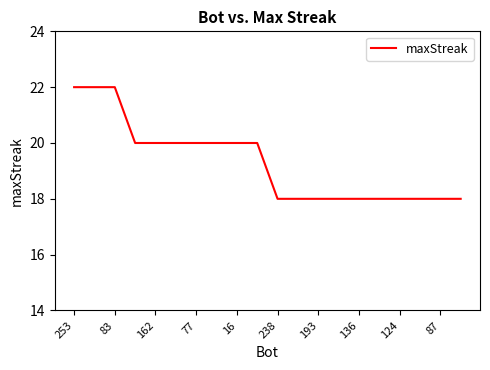

What is the difference between the maximum and minimum values?

4